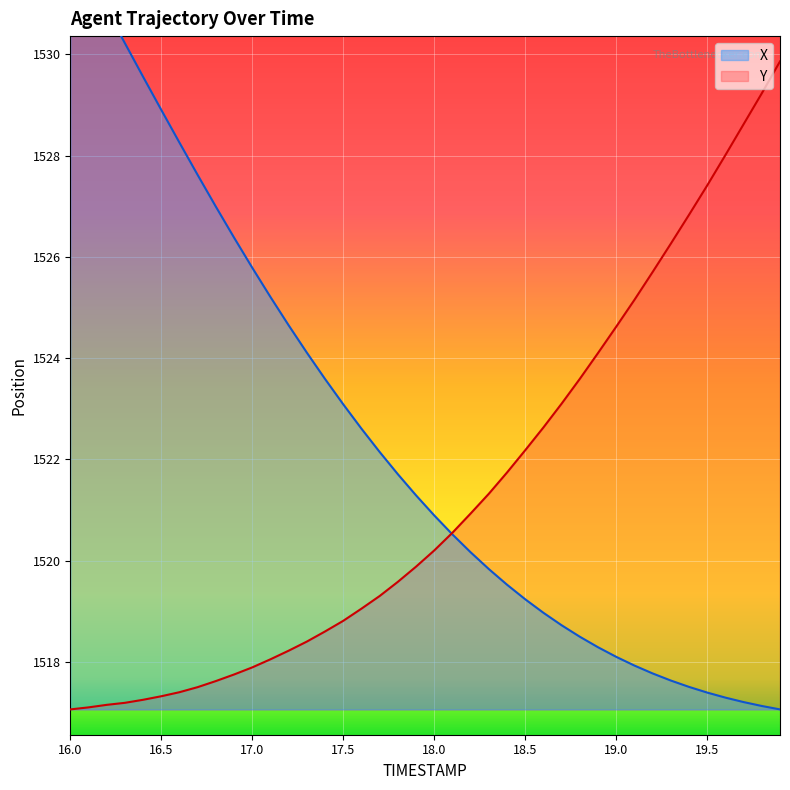

What is the label of the 19th point from the right?

18.1